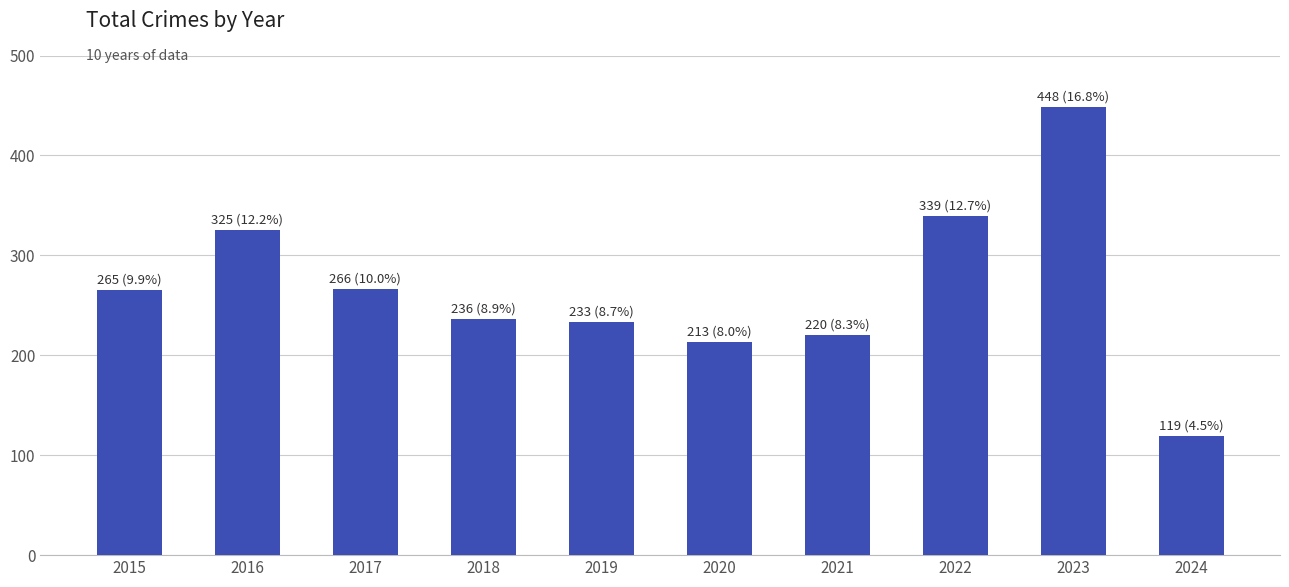

What is the change in value from 2019 to 2020?

-20